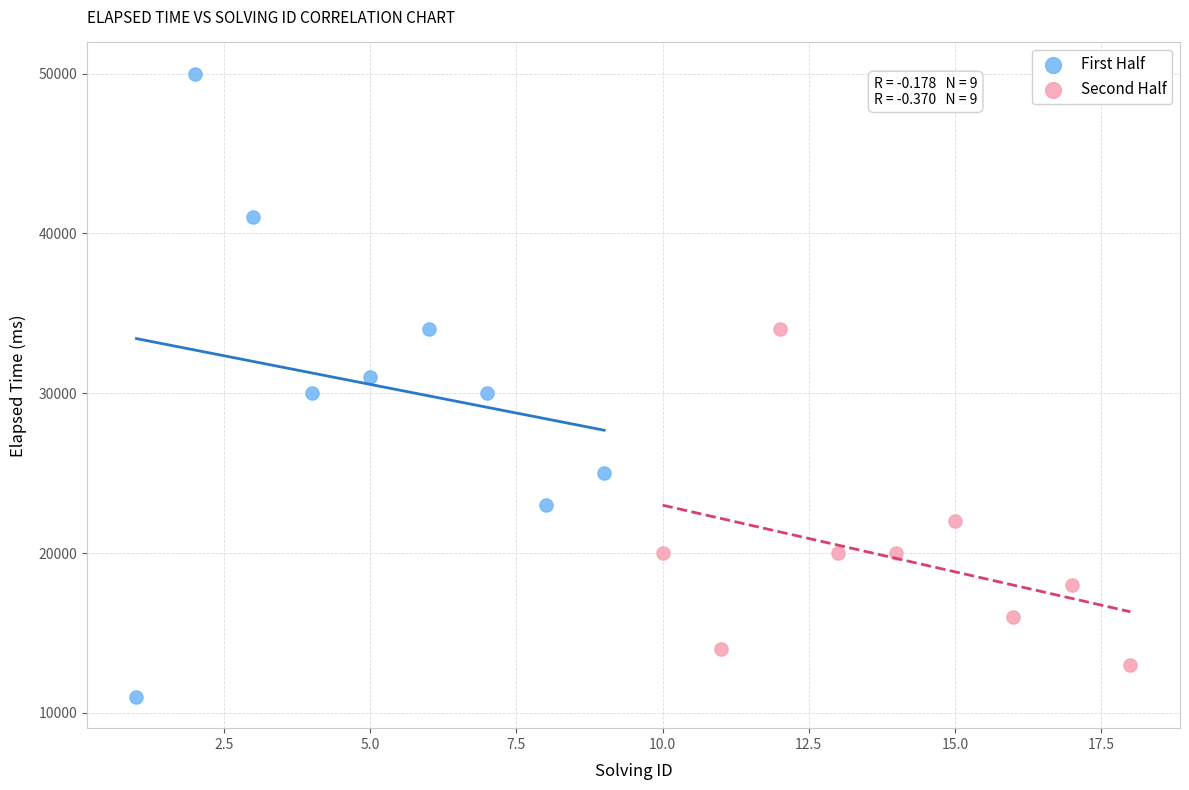

Which series contains the lowest Y value?

First Half